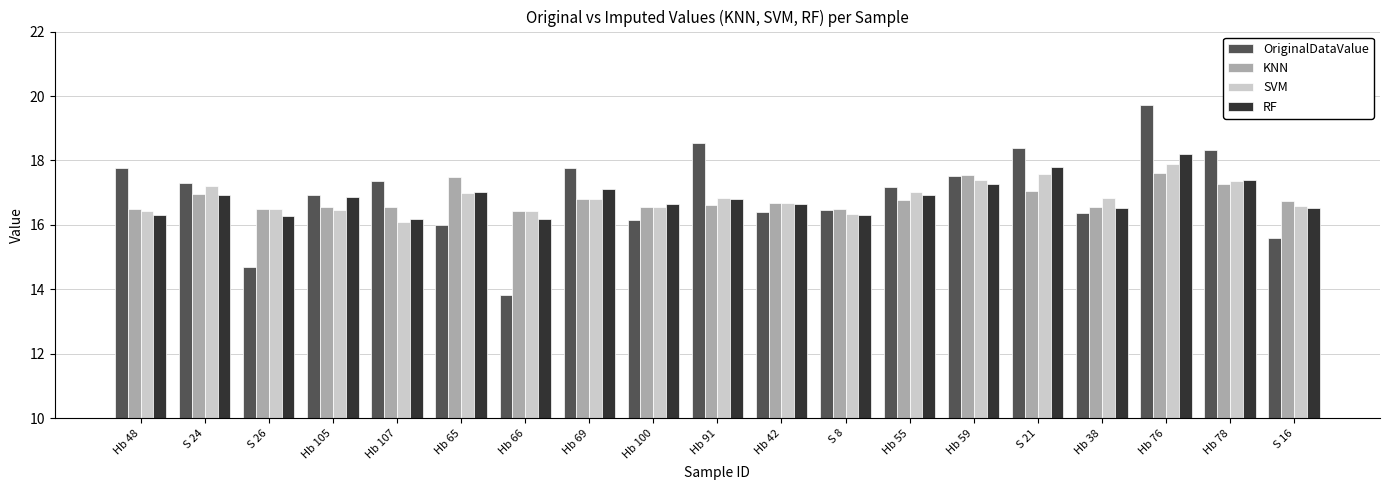

Which series has the largest range (max minus min)?

OriginalDataValue